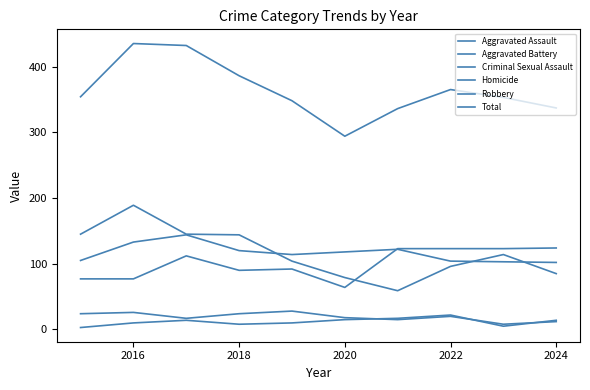

What is the lowest value of the Homicide series?

3